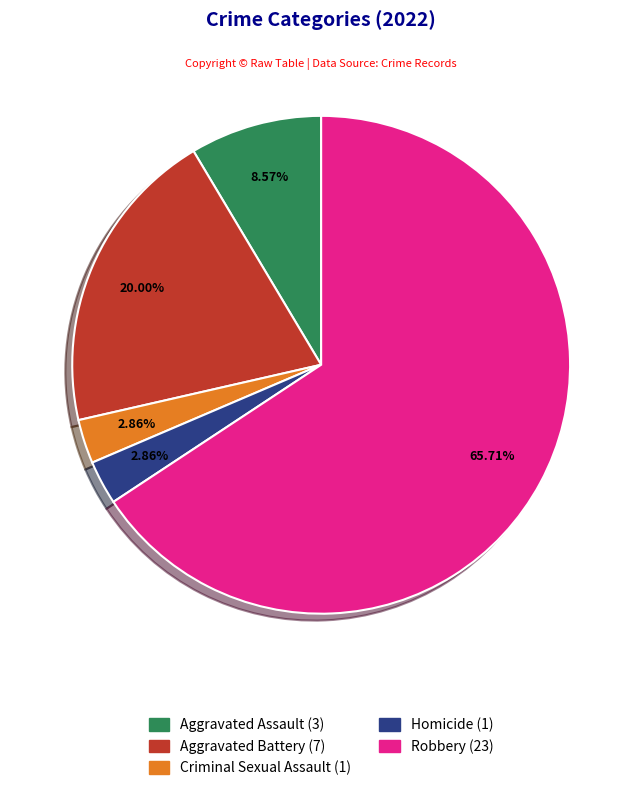

What percentage is the Robbery slice, to the nearest percent?

66%